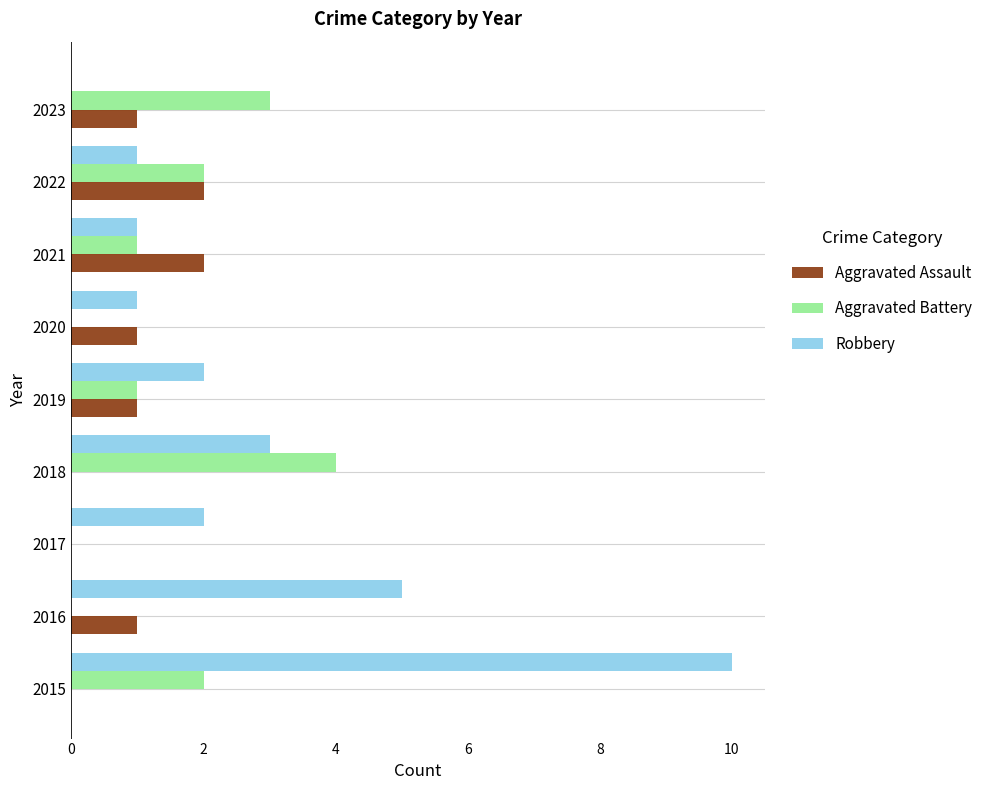

What is the sum of all Aggravated Assault values?

8